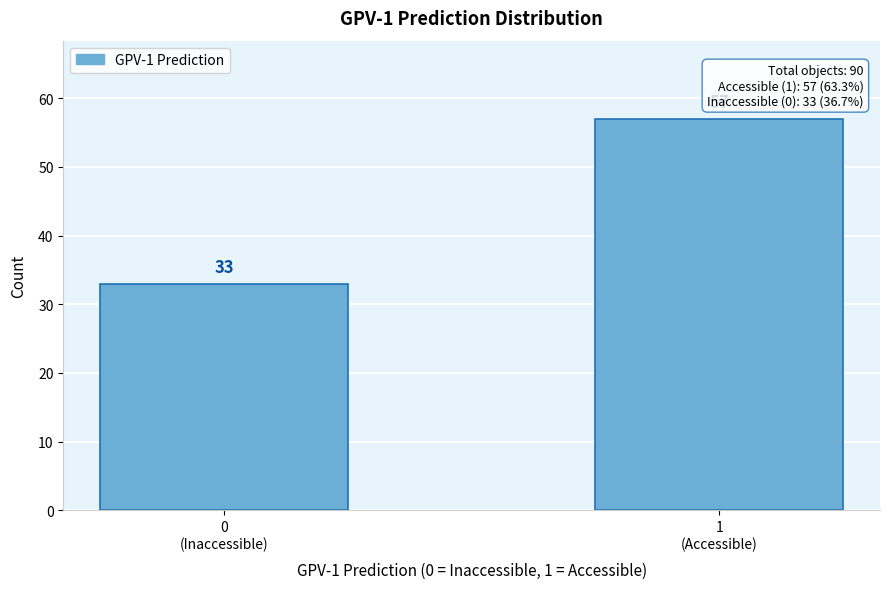

Reading left to right, what are all the values shown in this chart?

33	57